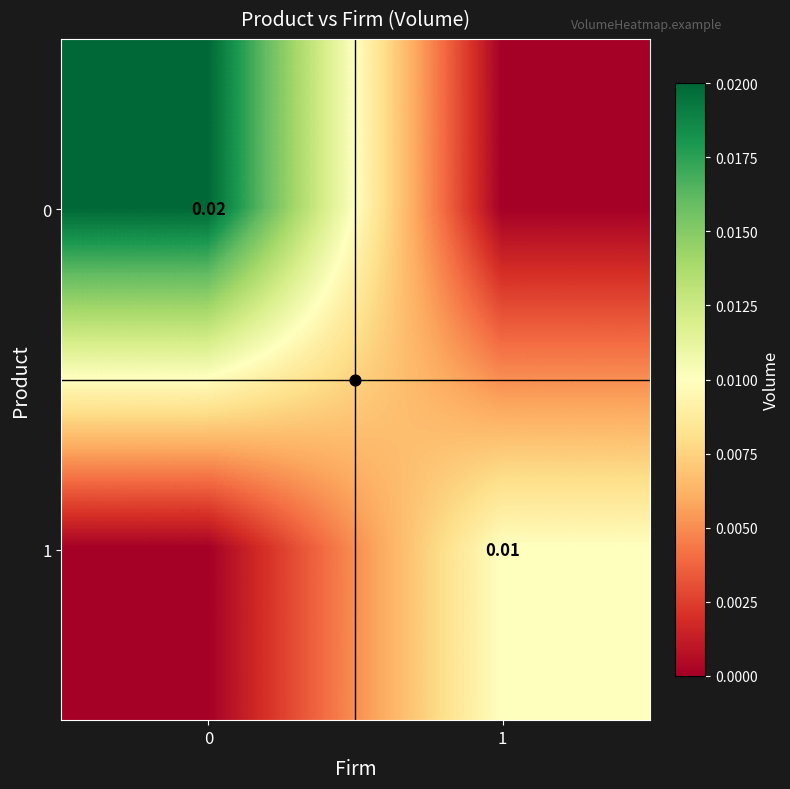

Rank the series by their maximum value, from highest to lowest.

0, 1